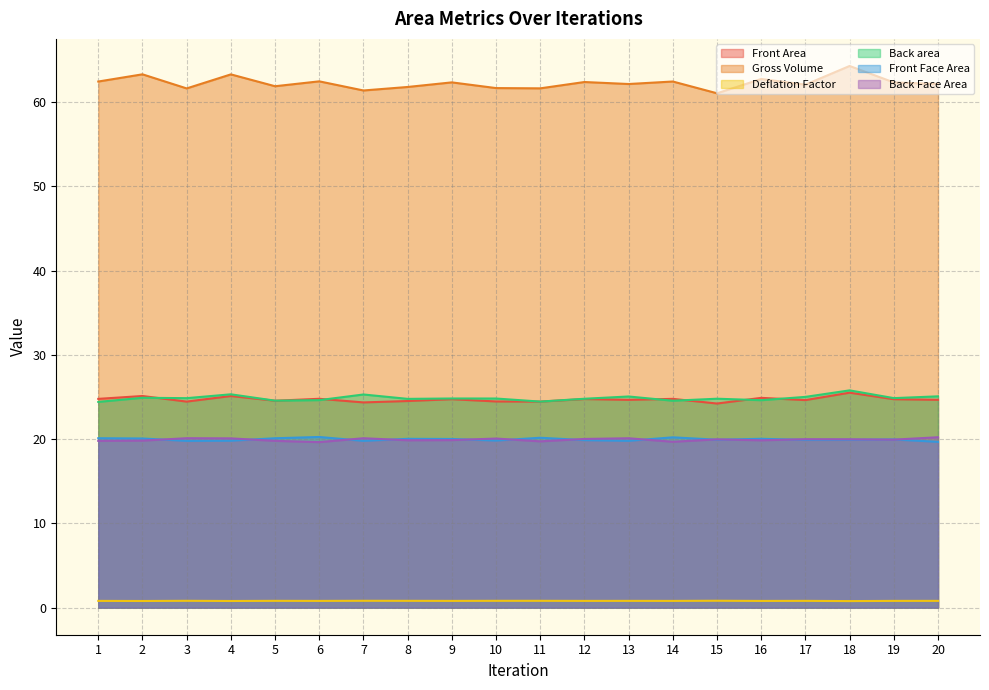

Reading right to left, list all the values displayed in this chart.

Front Area: 24.7	24.7	25.5	24.6	24.9	24.2	24.8	24.7	24.8	24.5	24.5	24.7	24.5	24.4	24.8	24.6	25.1	24.5	25.1	24.8
Gross Volume: 62.2	62.3	64.3	62.1	62.8	61.1	62.5	62.2	62.4	61.6	61.7	62.3	61.8	61.4	62.5	61.9	63.3	61.6	63.3	62.5
Deflation Factor: 0.8	0.8	0.8	0.8	0.8	0.8	0.8	0.8	0.8	0.8	0.8	0.8	0.8	0.8	0.8	0.8	0.8	0.8	0.8	0.8
Back area: 25.1	24.9	25.8	25.0	24.6	24.8	24.6	25.1	24.8	24.5	24.8	24.8	24.8	25.3	24.6	24.6	25.3	24.9	24.9	24.4
Front Face Area: 19.7	20.0	19.9	19.9	20.0	19.9	20.2	19.8	19.9	20.2	19.8	20.0	20.0	19.8	20.3	20.1	19.8	19.8	20.1	20.1
Back Face Area: 20.2	19.9	20.0	20.0	19.9	20.0	19.7	20.1	20.0	19.7	20.1	19.9	19.9	20.1	19.6	19.8	20.1	20.1	19.8	19.8